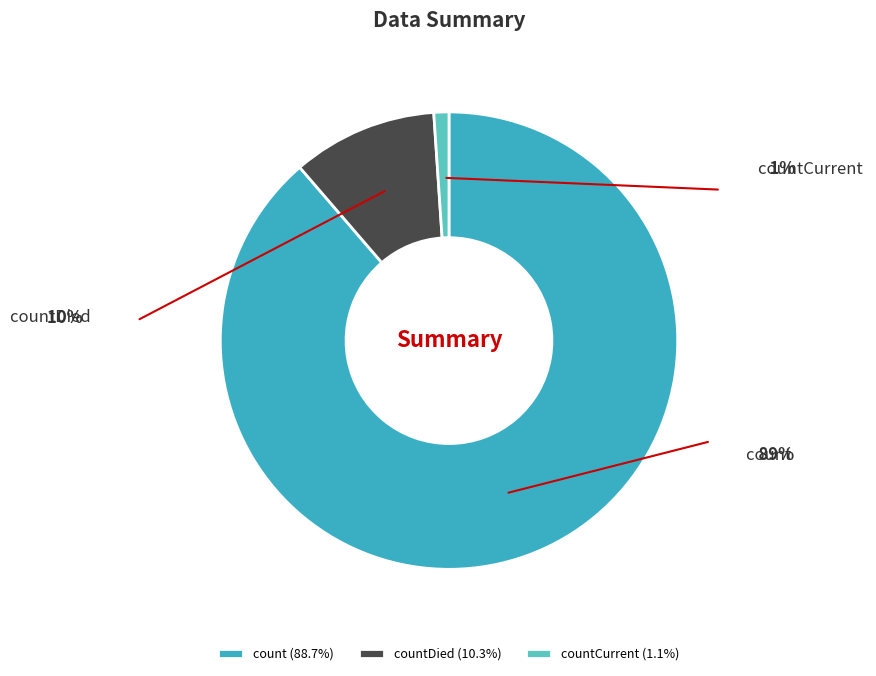

What is the ratio of the value at count to the value at countCurrent?

83.4